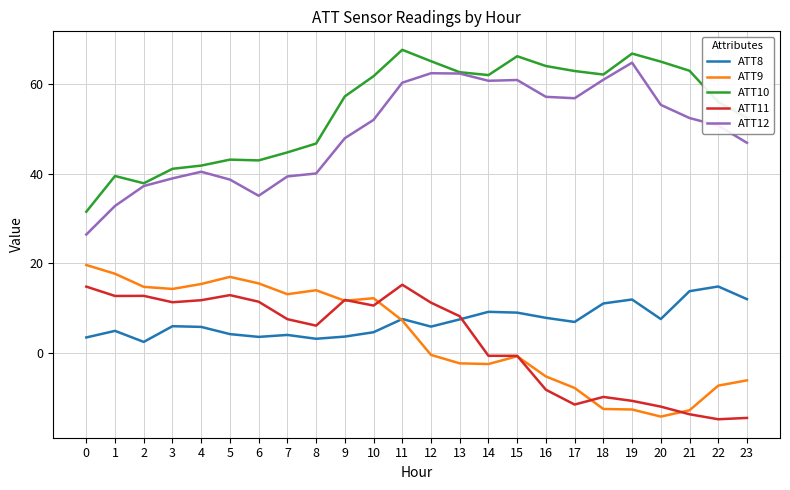

The value of ATT10 at 11 is 67.6. True or false?

True